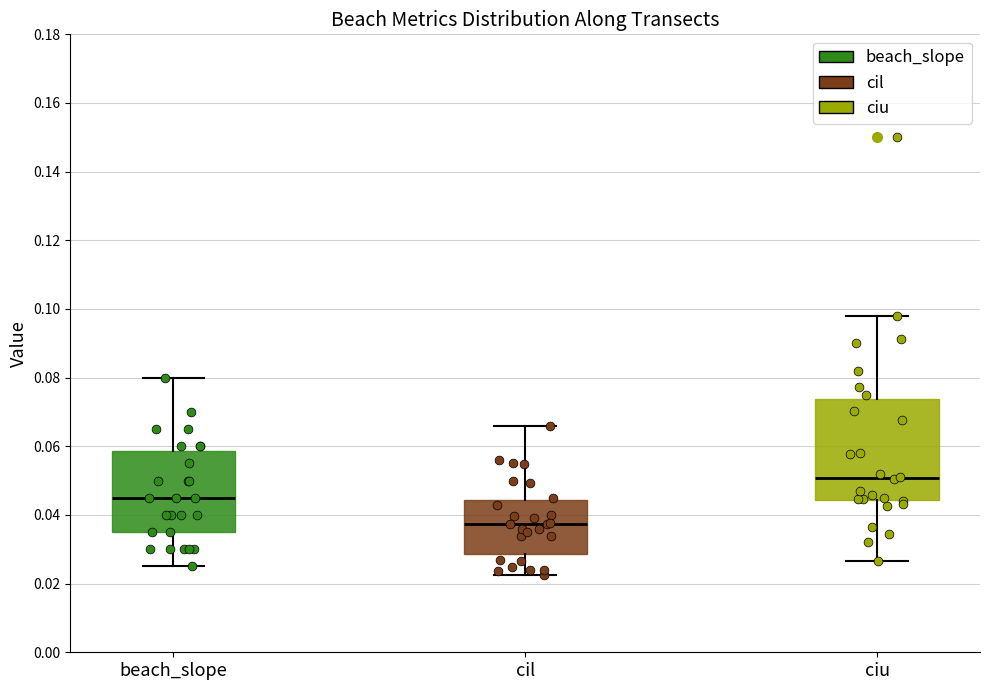

Reading left to right, read every box against the y-axis: the position of its median line, the range the box covers, and the ends of its whiskers. The values are not printed on the chart, so give them approximately, as read against the axis.

beach_slope: median 0.046, box 0.036 to 0.058, whiskers 0.026 to 0.080
cil: median 0.038, box 0.028 to 0.044, whiskers 0.022 to 0.066
ciu: median 0.050, box 0.044 to 0.074, whiskers 0.026 to 0.098